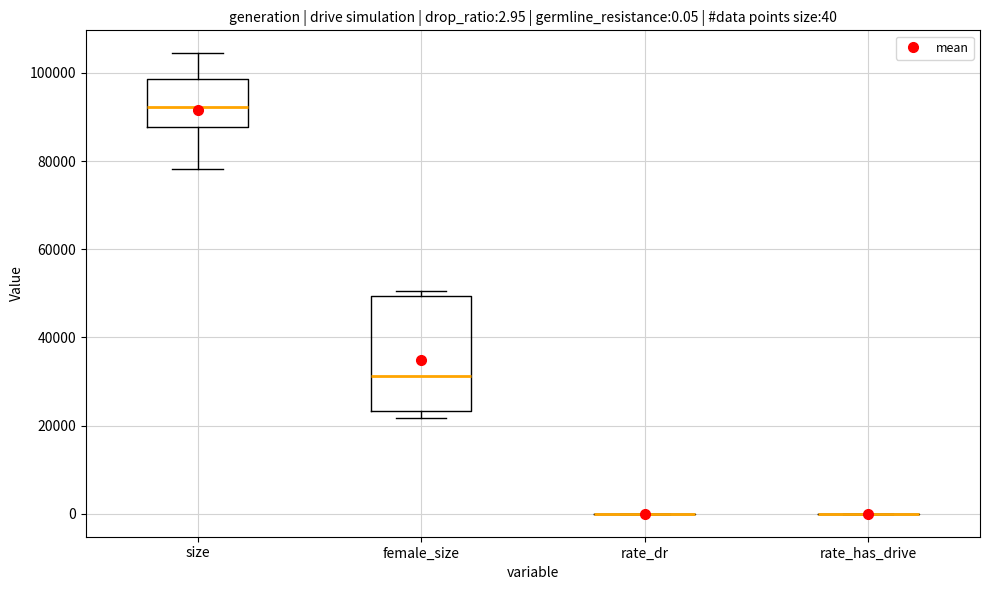

Comparing the boxes themselves (not the whiskers), which one is the tallest?

female_size